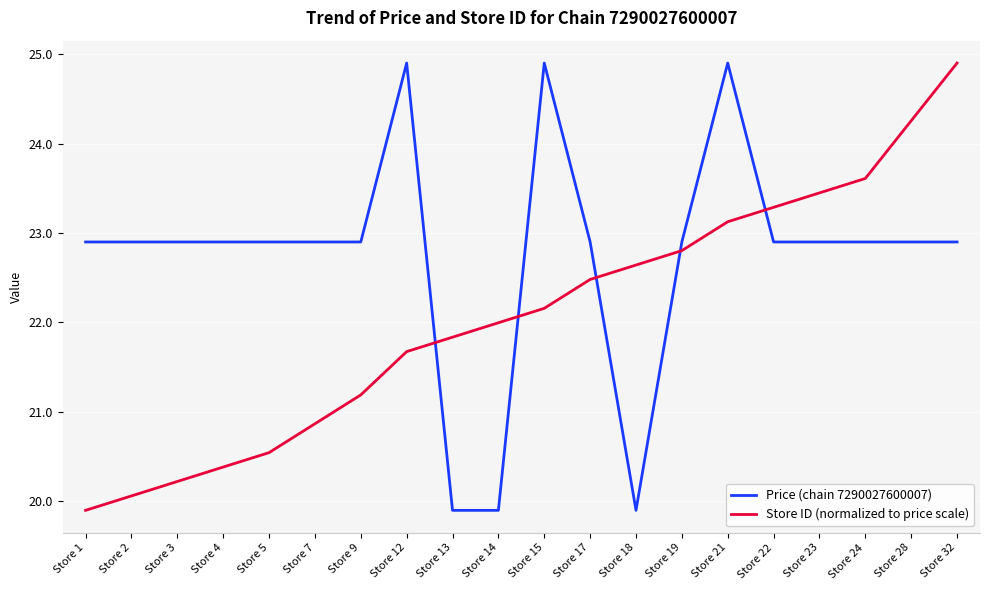

Rank the series by their average value, from highest to lowest.

Price (chain 7290027600007), Store ID (normalized to price scale)